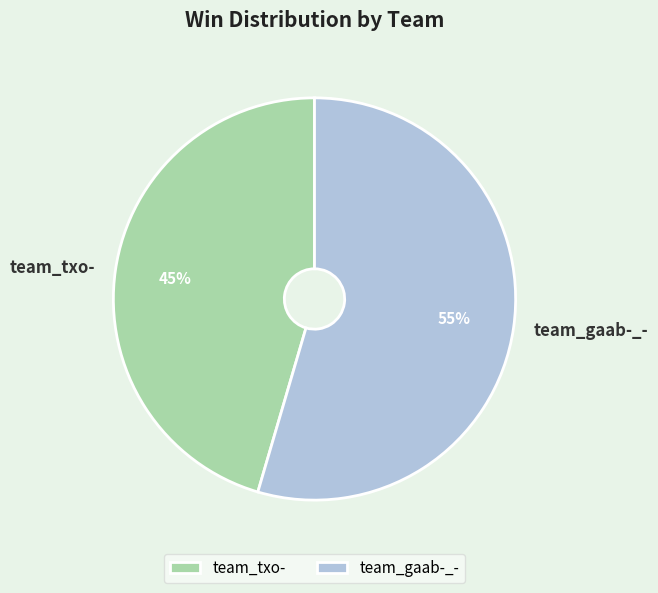

To the nearest percent, what percentage of the pie is team_txo-?

45%